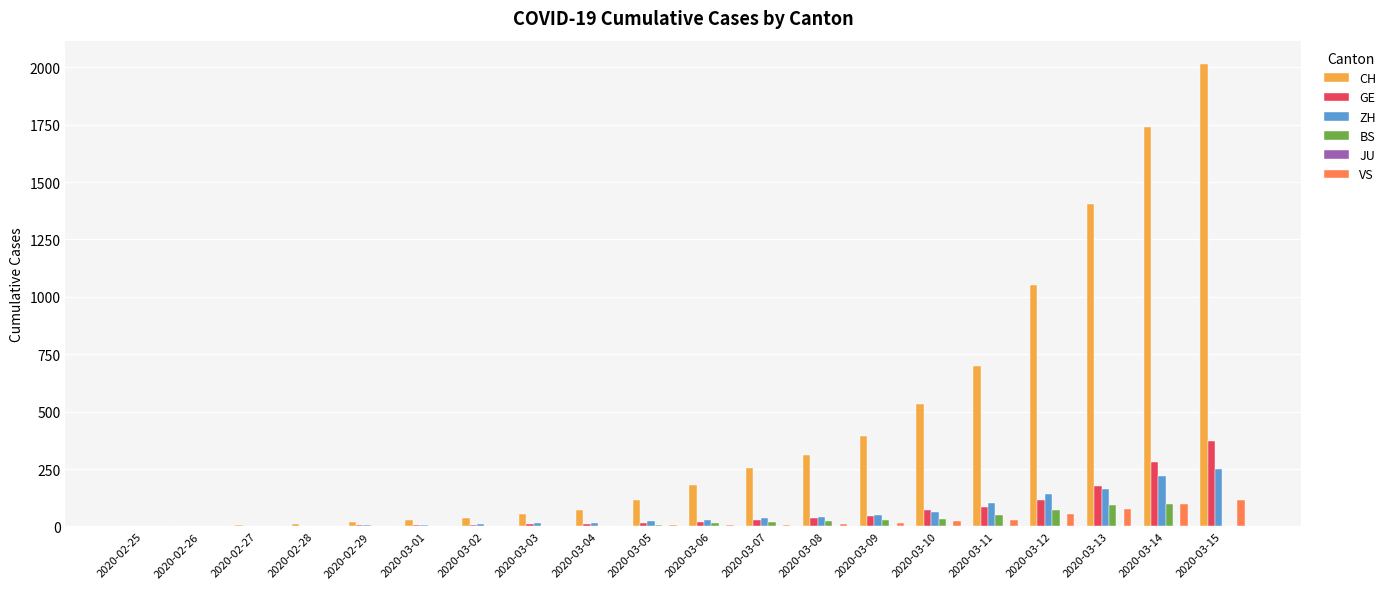

Are the bars horizontal?

No